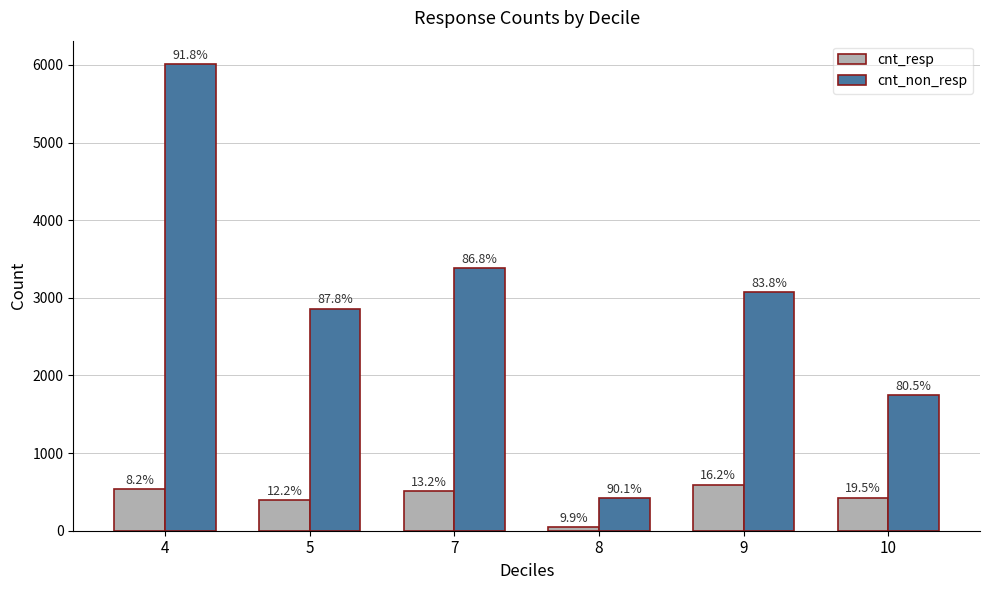

What is the value of the cnt_resp bar at the 3rd from the left?

512